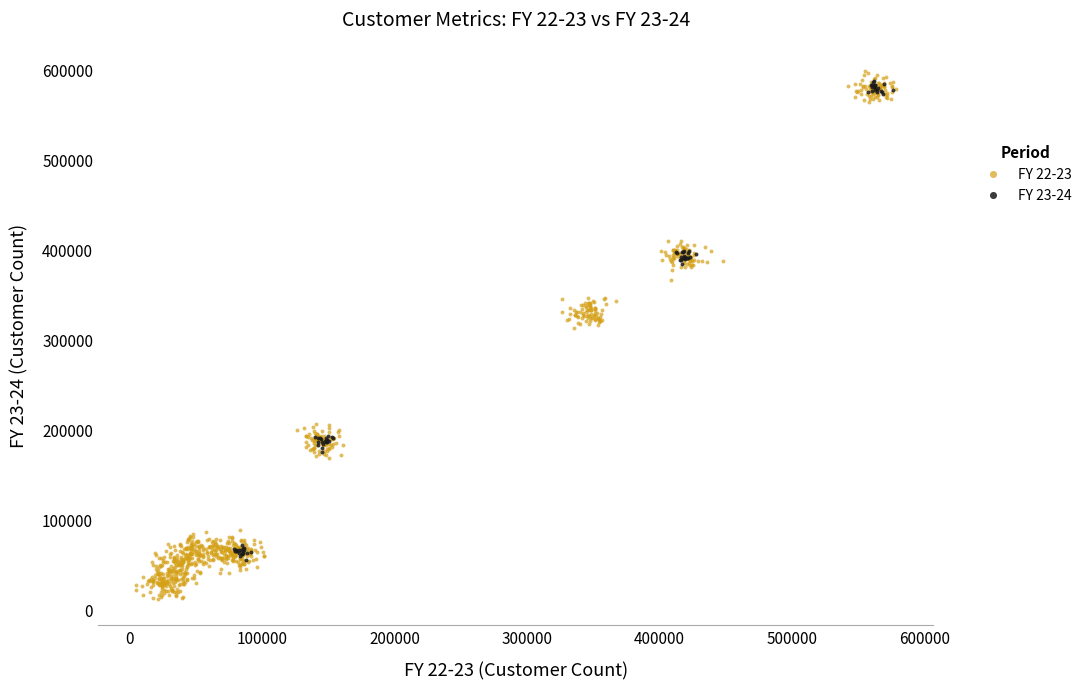

Which series reaches the minimum Y coordinate?

FY 22-23